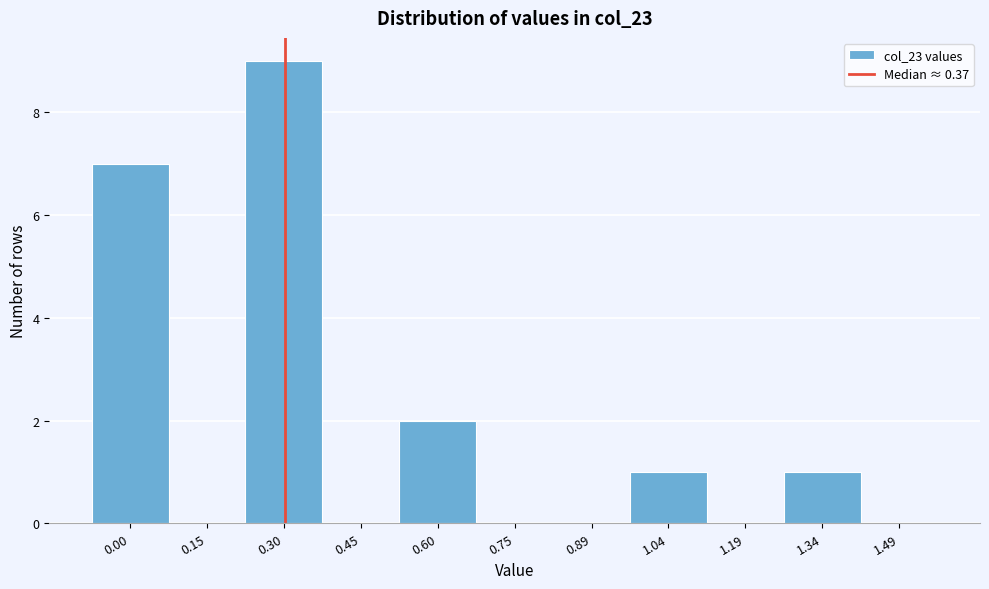

Reading left to right, list all the values displayed in this chart.

0.00=7	0.15=0	0.30=9	0.45=0	0.60=2	0.75=0	0.89=0	1.04=1	1.19=0	1.34=1	1.49=0